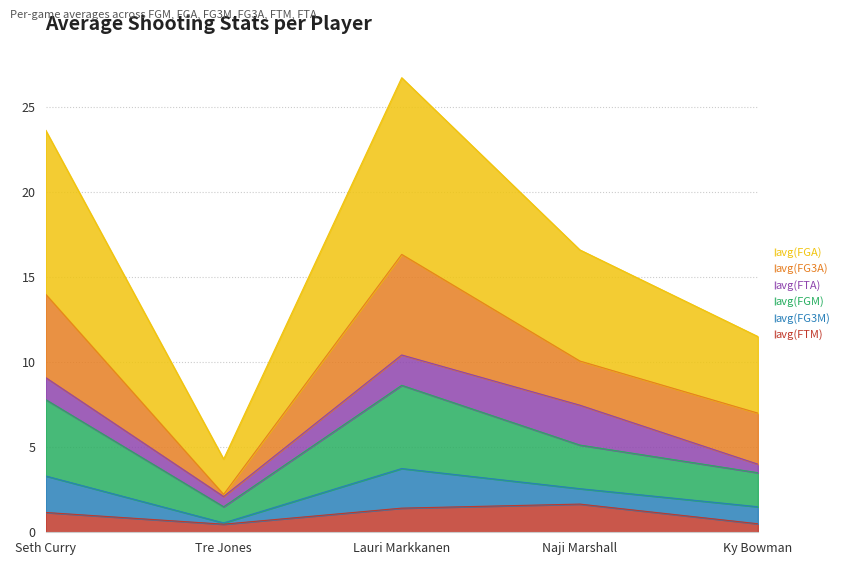

Which series has the largest range (max minus min)?

avg(FGA)